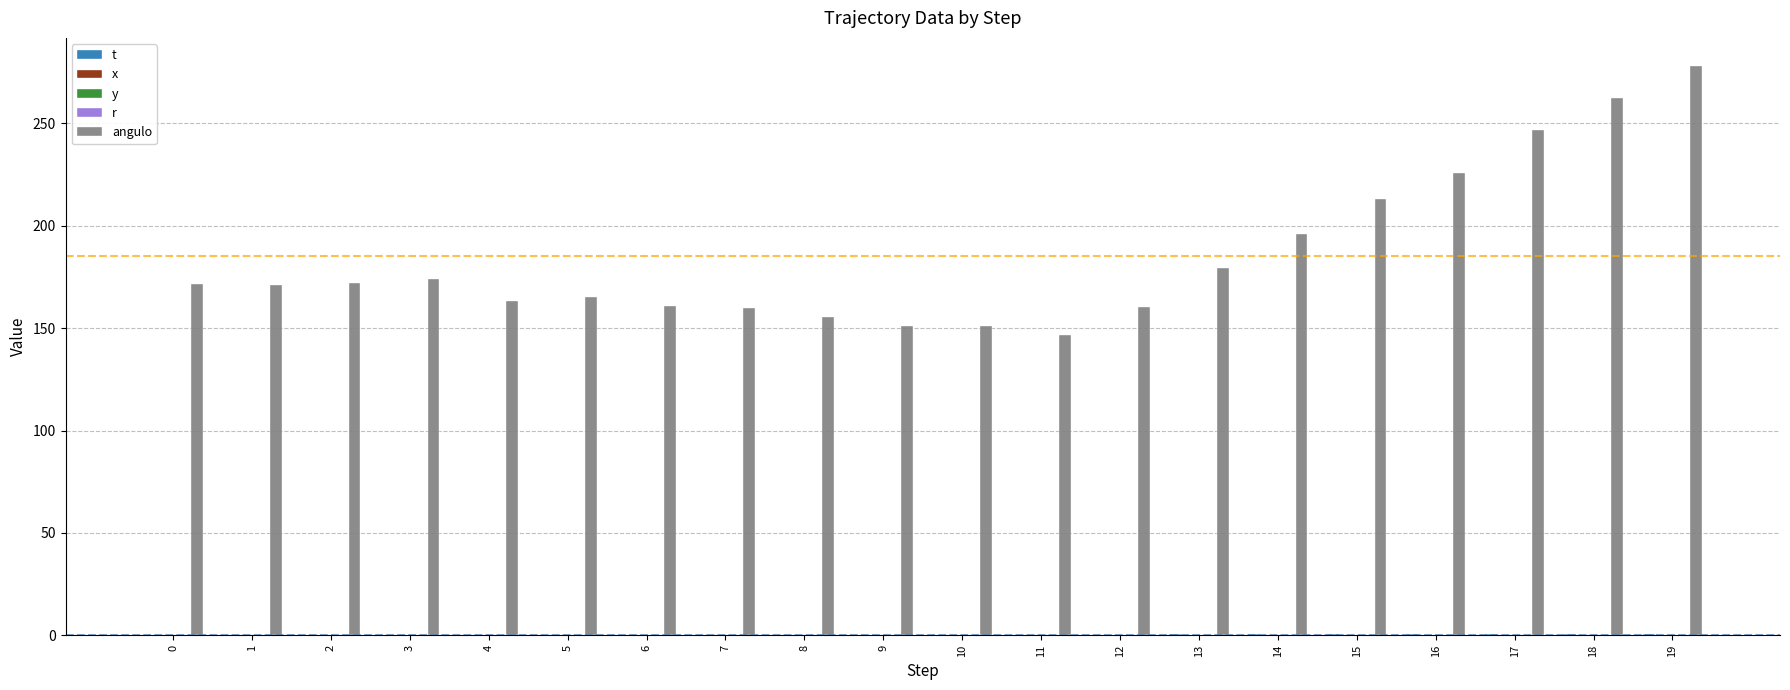

Rank the series at 0 from highest to lowest value.

angulo, r, y, t, x